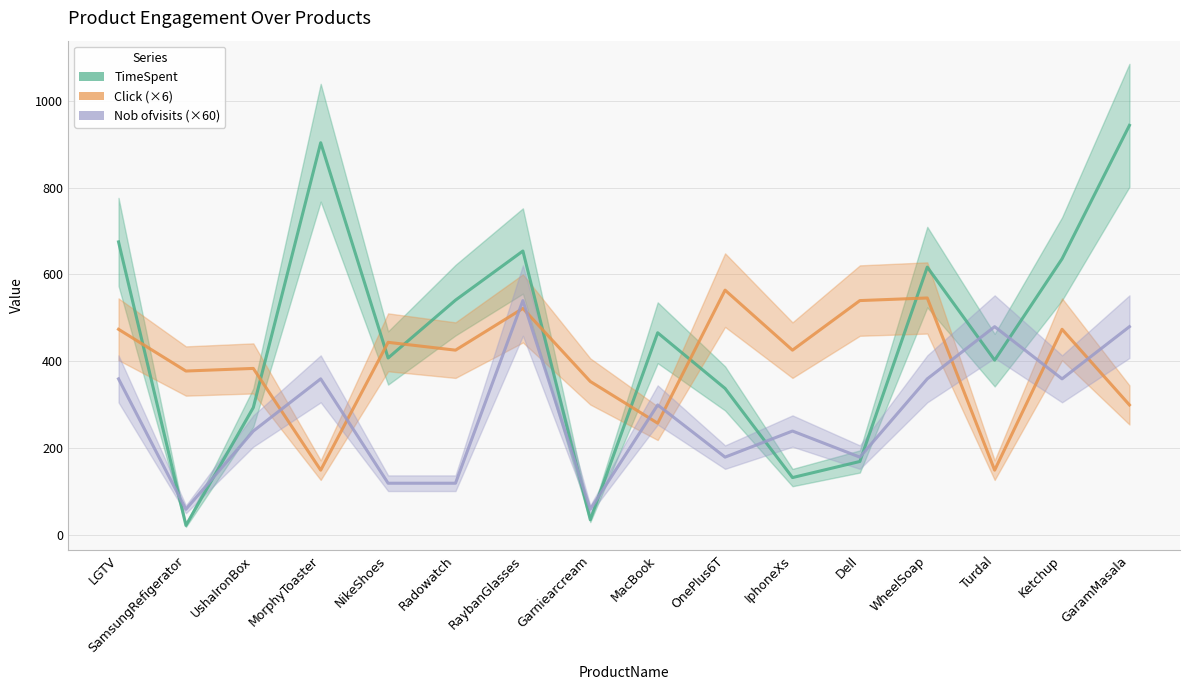

Which label corresponds to the largest value in the chart?

GaramMasala